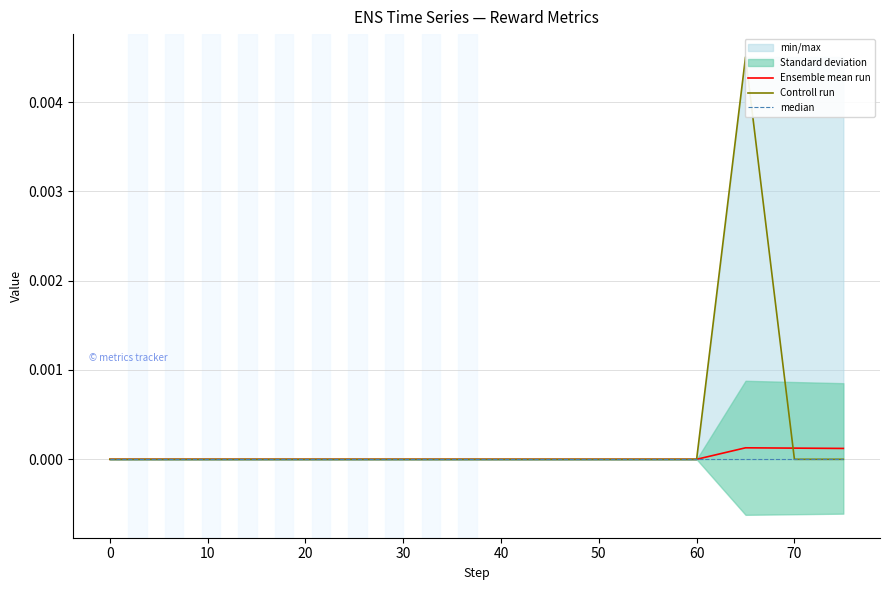

True or false: Ensemble mean run and median intersect in this chart.

False